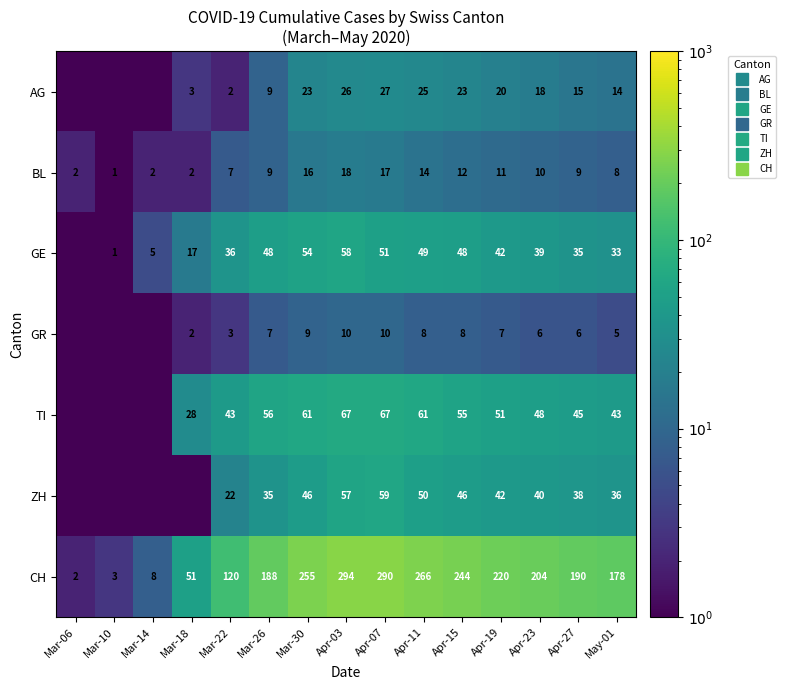

Which series has the largest total across all categories?

CH